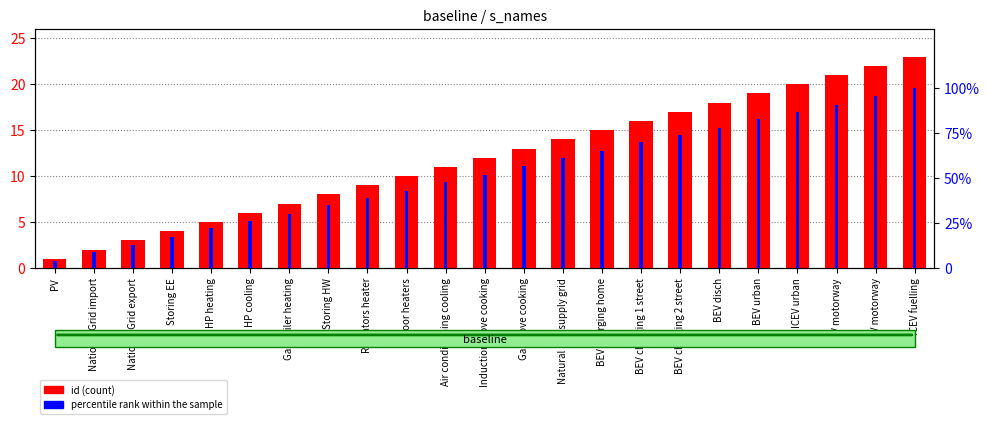

List the labels in order of percentile rank within the sample value, smallest first.

PV, National Grid import, National Grid export, Storing EE, HP heating, HP cooling, Gas boiler heating, Storing HW, Radiators heater, Floor heaters, Air conditioning cooling, Induction stove cooking, Gas stove cooking, Natural Gas supply grid, BEV charging home, BEV charging 1 street, BEV charging 2 street, BEV disch, BEV urban, ICEV urban, BEV motorway, ICEV motorway, ICEV fuelling